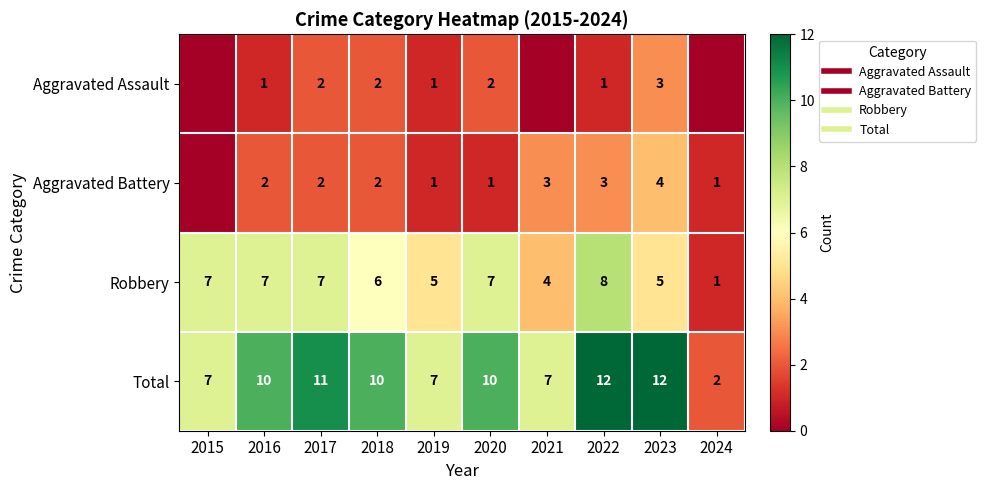

What is the sum of all Total values?

88